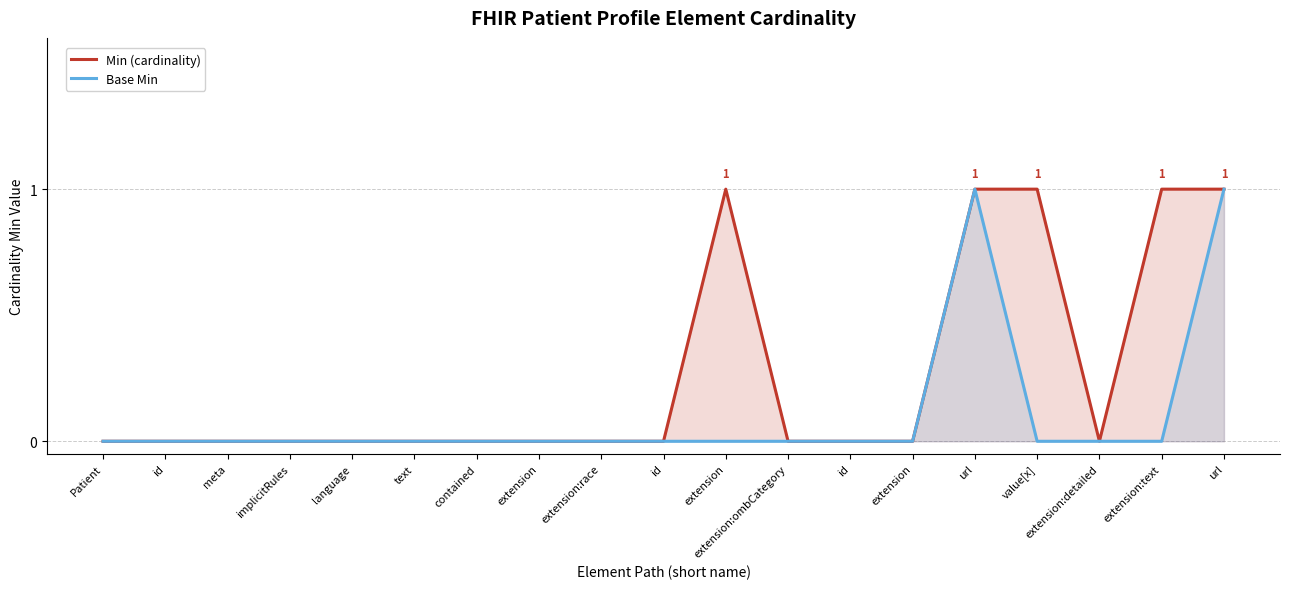

What is the greatest value displayed?

1